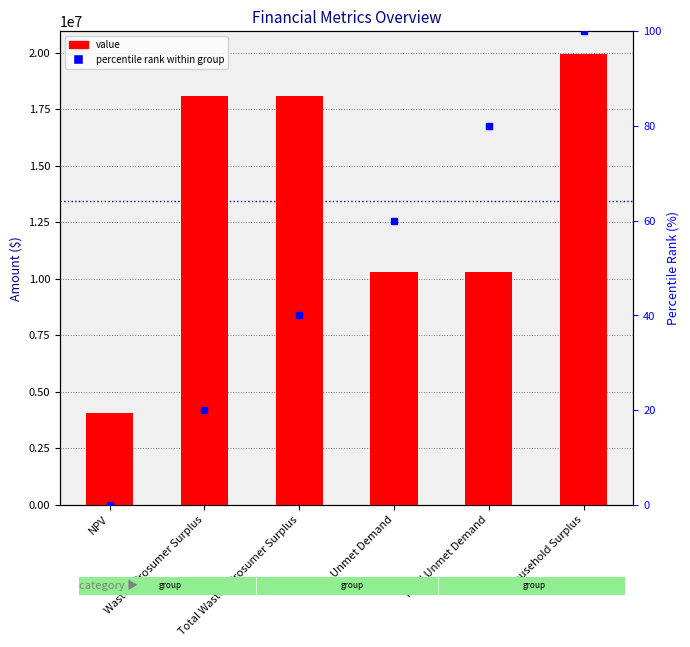

At which category does the chart reach its peak across all series?

Household Surplus